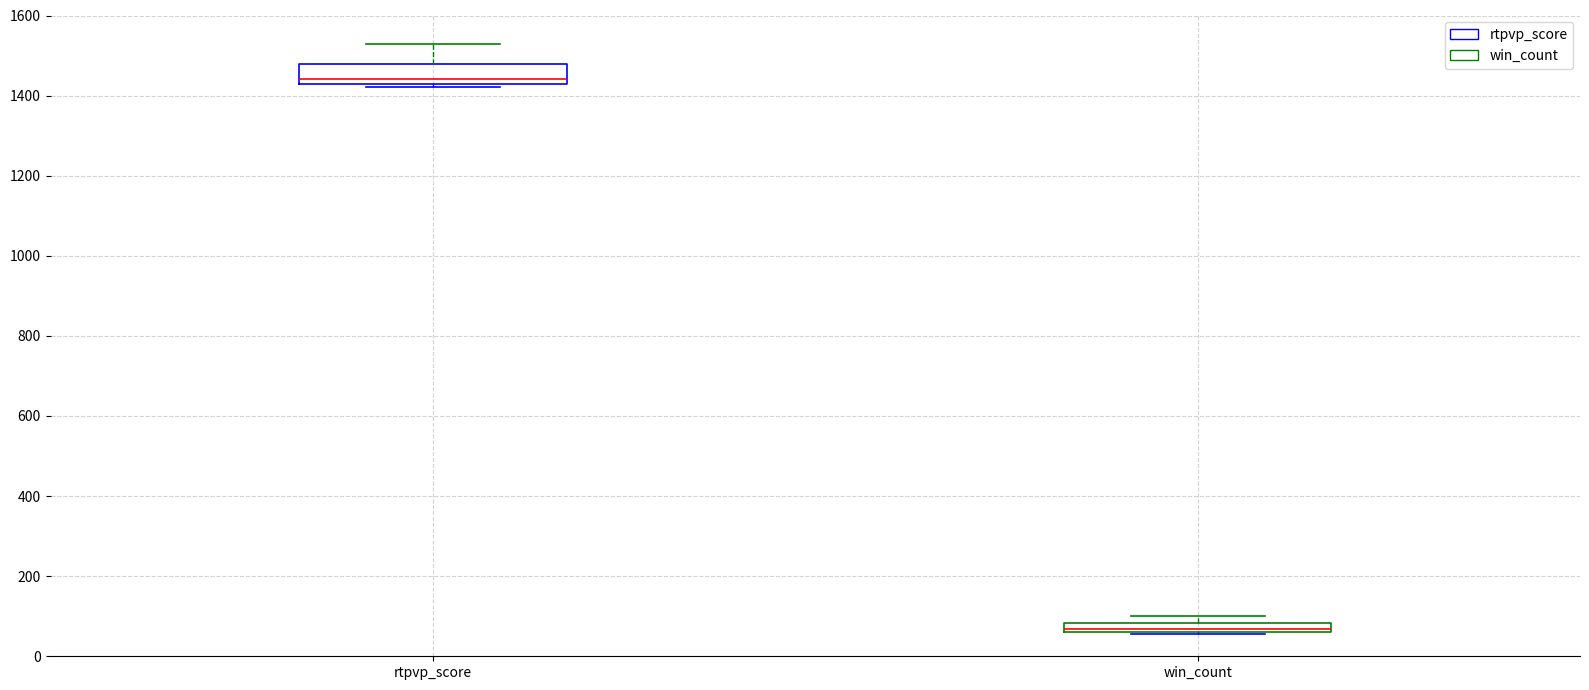

Where does the median line of the box for rtpvp_score sit on the y-axis? The values are not printed on the chart, so give them approximately, as read against the axis.

1440